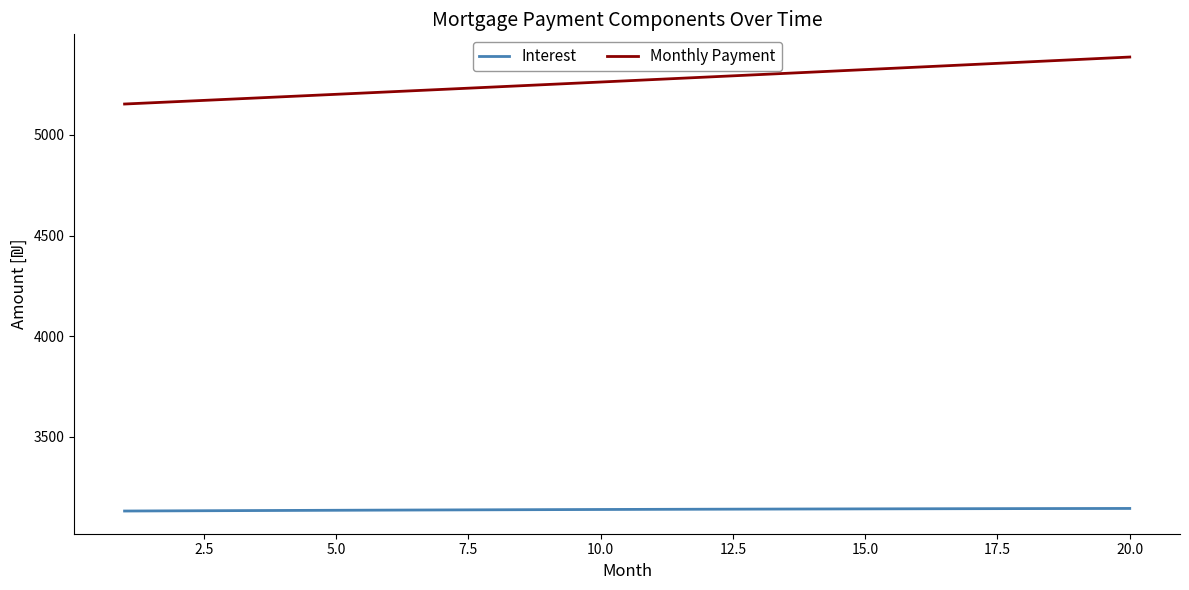

What is the maximum value shown in the chart?

5386.6